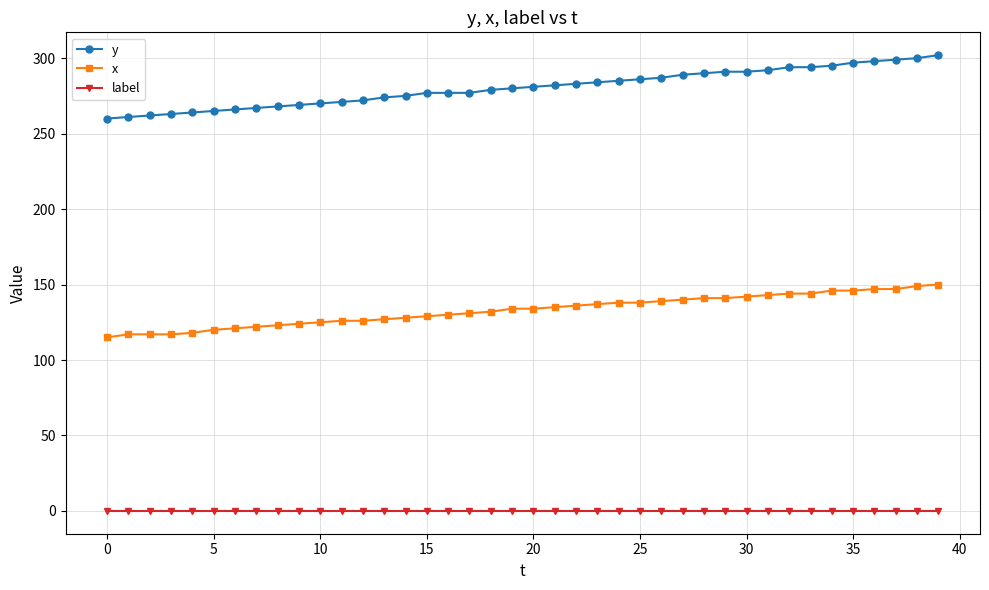

Which series has the largest range (max minus min)?

y